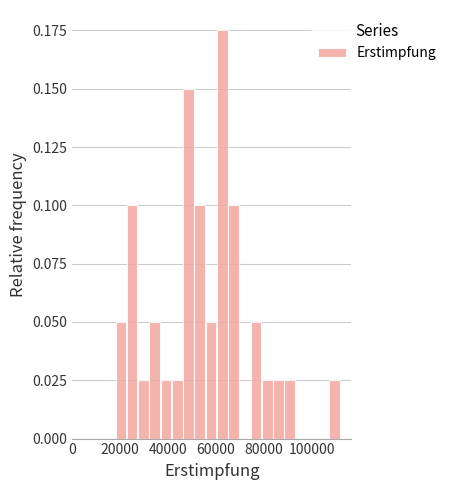

Read against the x-axis, roughly where is the centre of the tallest bar?

62000